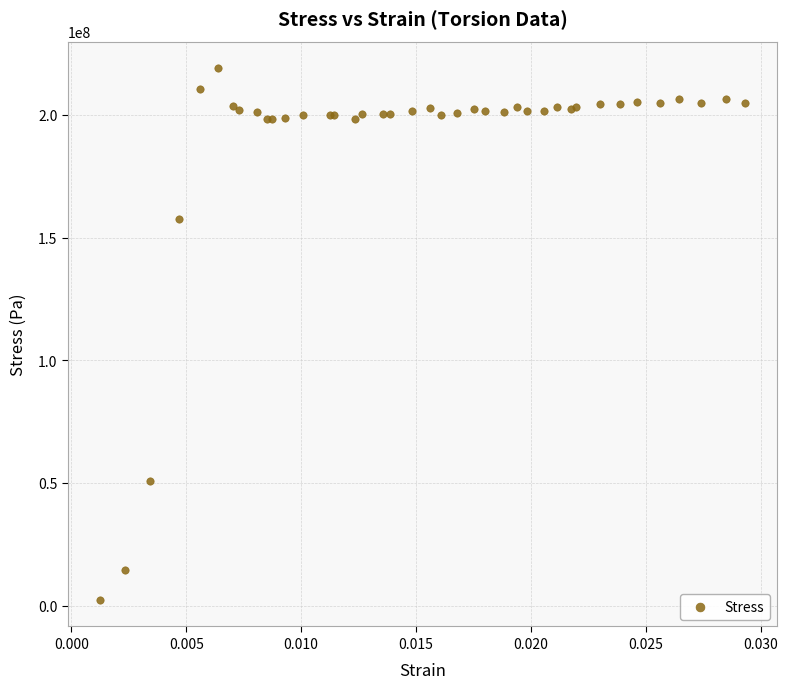

What Y value in the scatter plot is closest to 110701104?

157740232.5